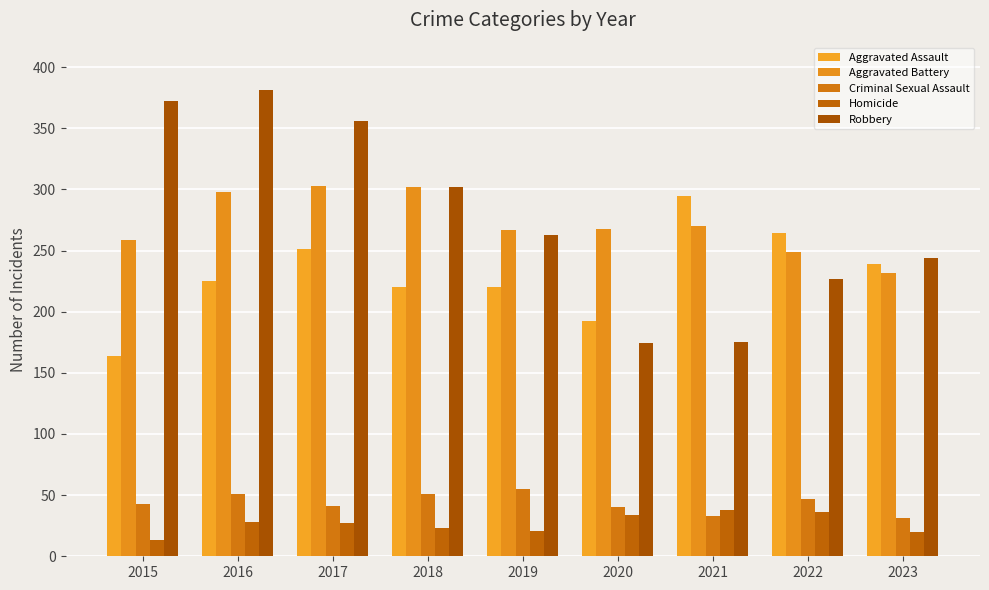

What is the difference between the Robbery values at 2017 and 2015?

16